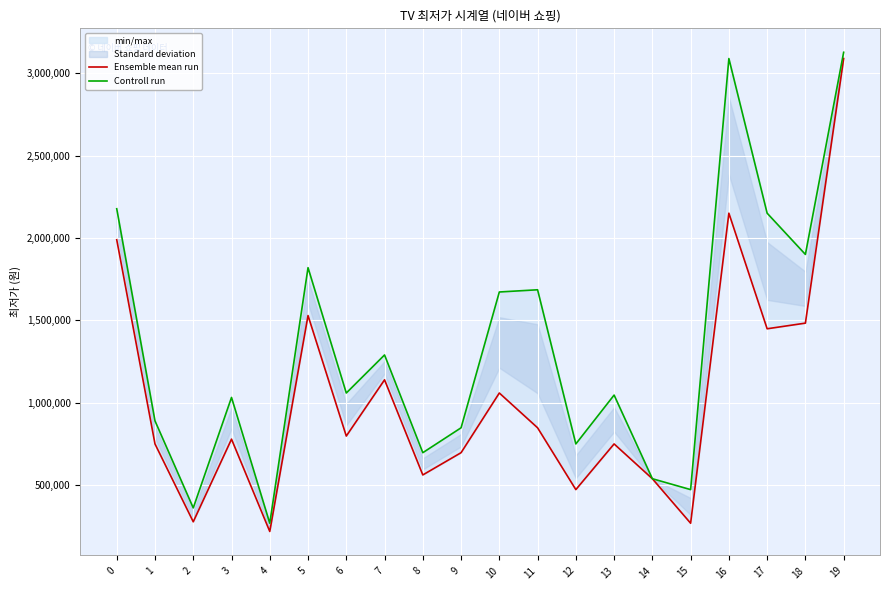

At how many categories does at least one series exceed 2190834?

2